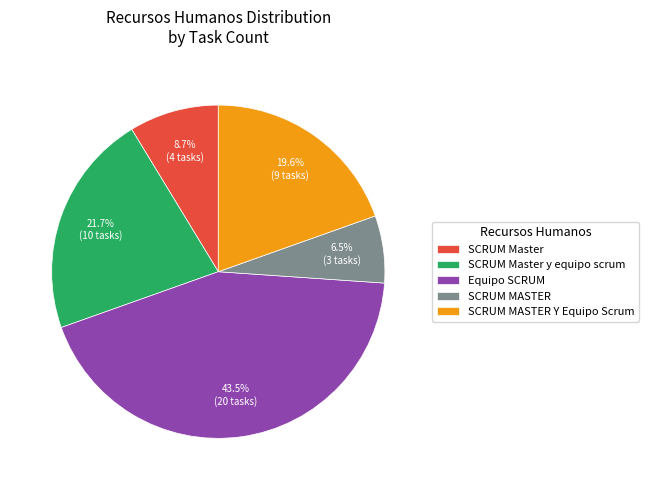

To the nearest percent, what is the difference between the Equipo SCRUM and SCRUM Master y equipo scrum slice percentages?

22%